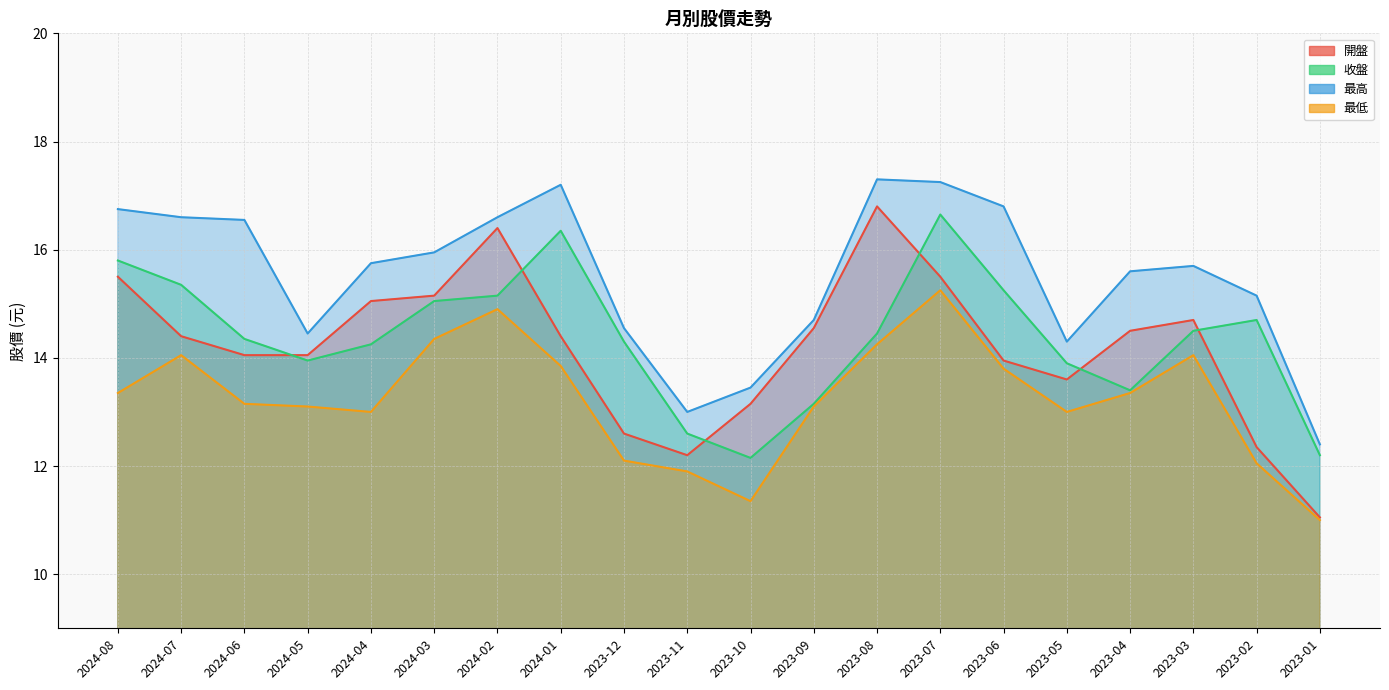

Which has a higher value, 2023-02 or 2024-06?

2024-06